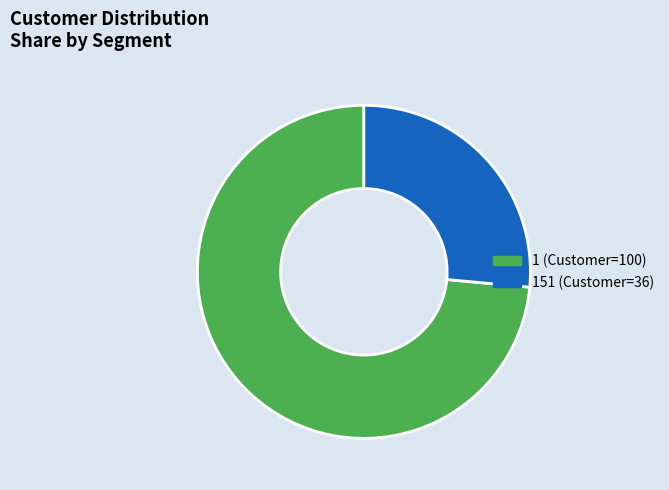

Does any single category account for the majority?

Yes